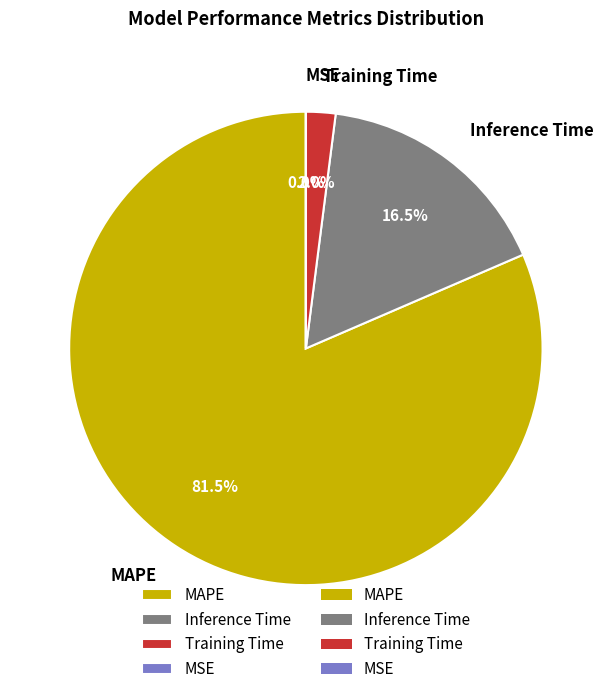

The Inference Time slice represents 24% of the pie. True or false?

False